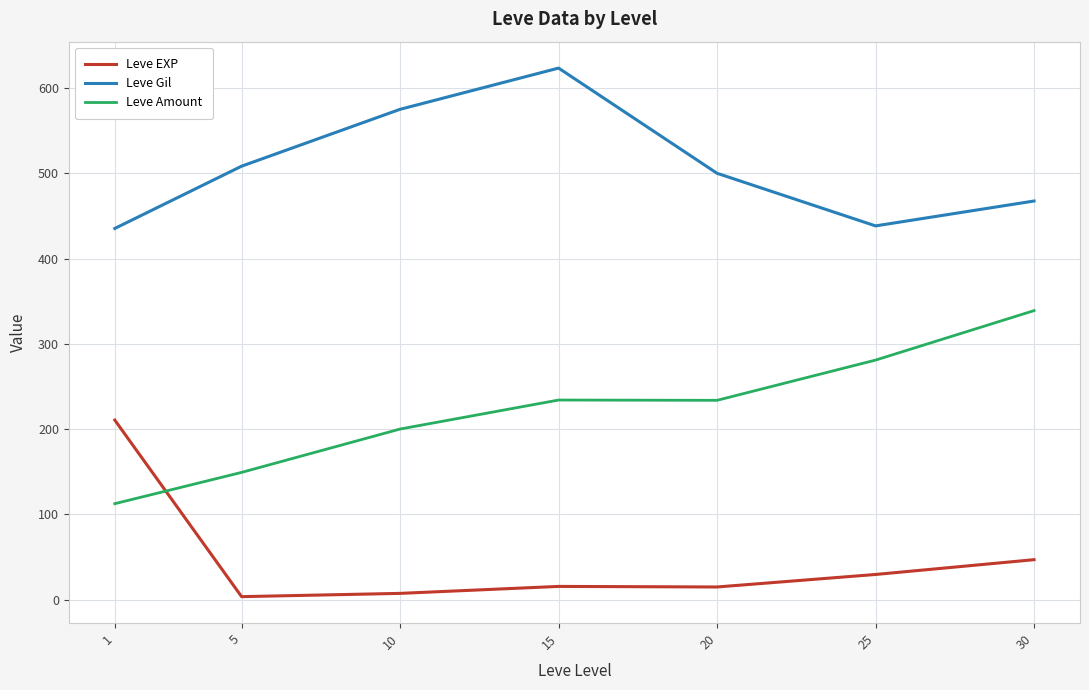

True or false: Leve EXP and Leve Gil cross at least once.

False